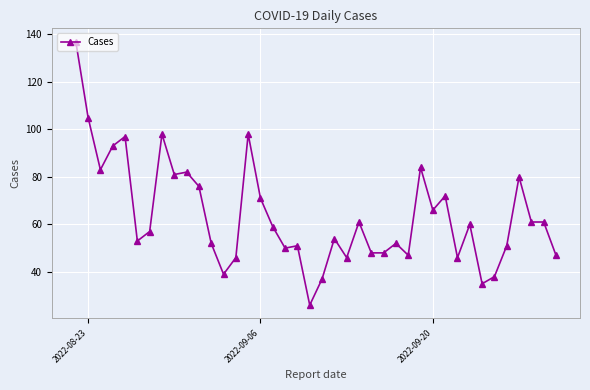

True or false: the data has more than 0 interior local peaks.

True